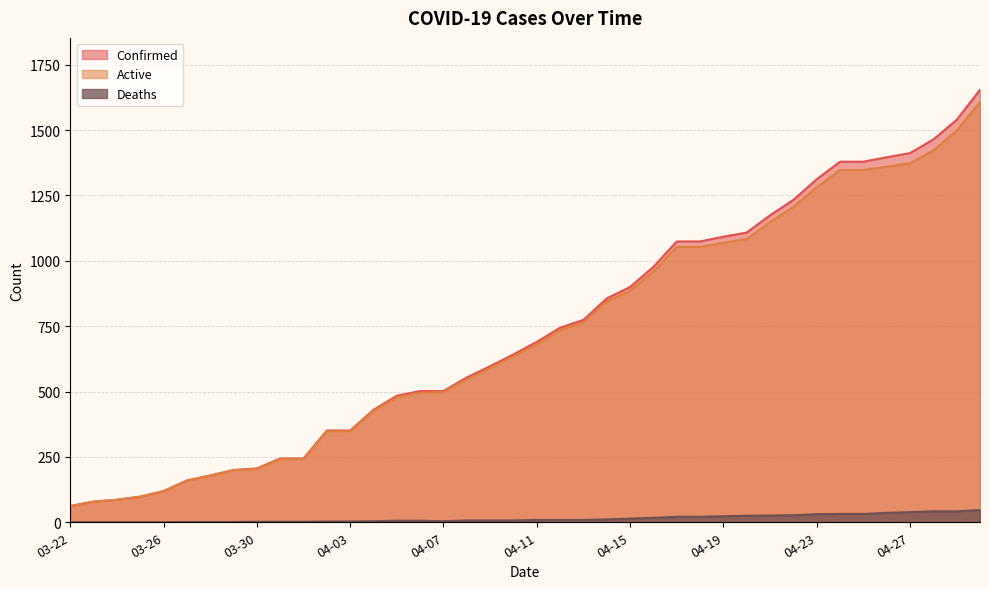

True or false: Deaths and Active cross at least once.

False